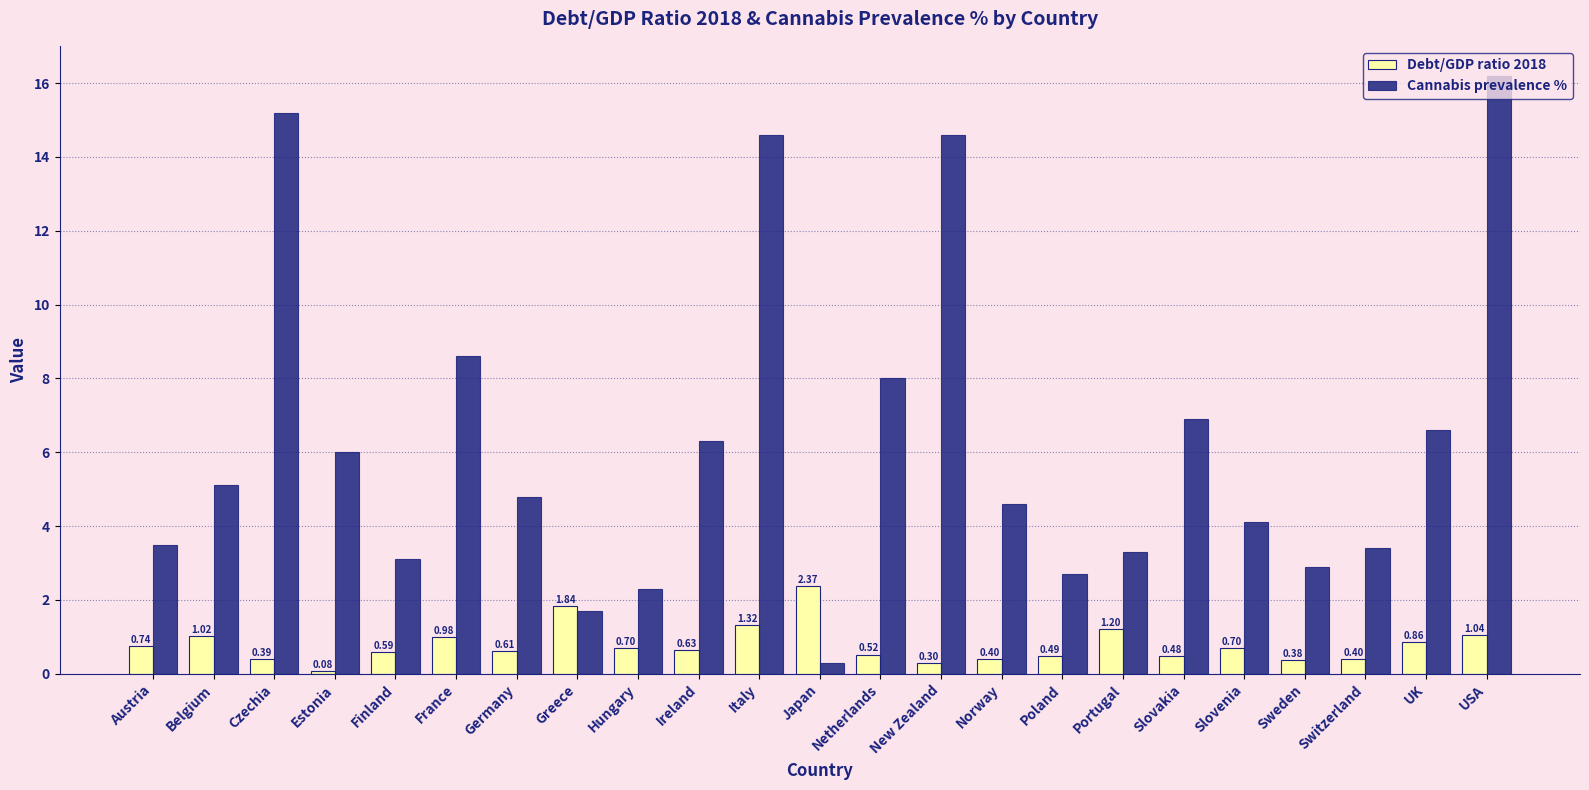

Rank the series at Belgium from highest to lowest value.

Cannabis prevalence %, Debt/GDP ratio 2018